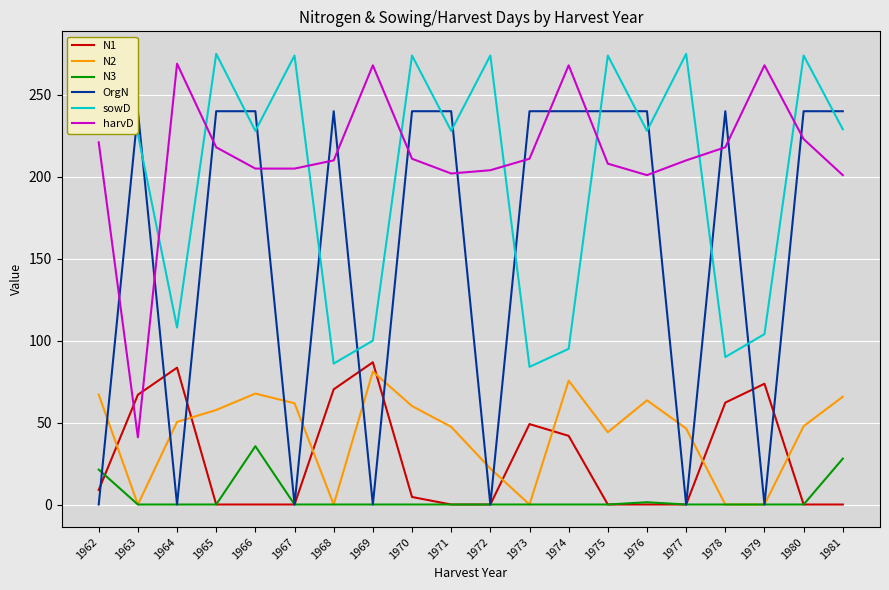

At which category does harvD reach its first local peak?

1964